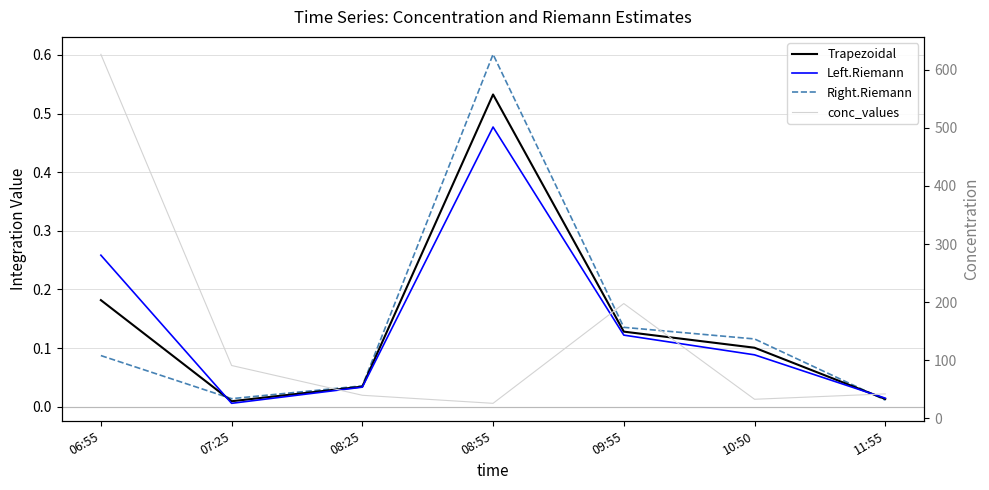

At which category is the sum across all series the highest?

06:55